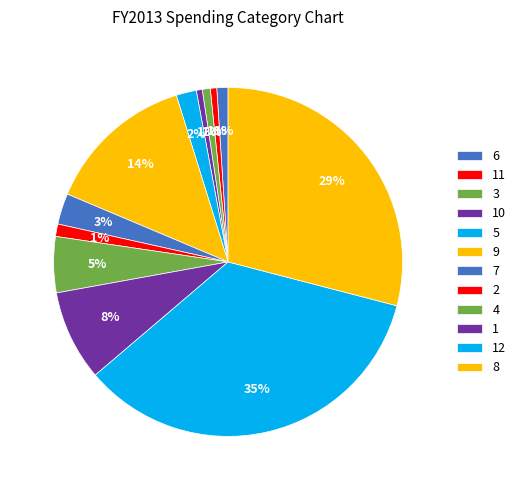

Which slice is the smallest?

10